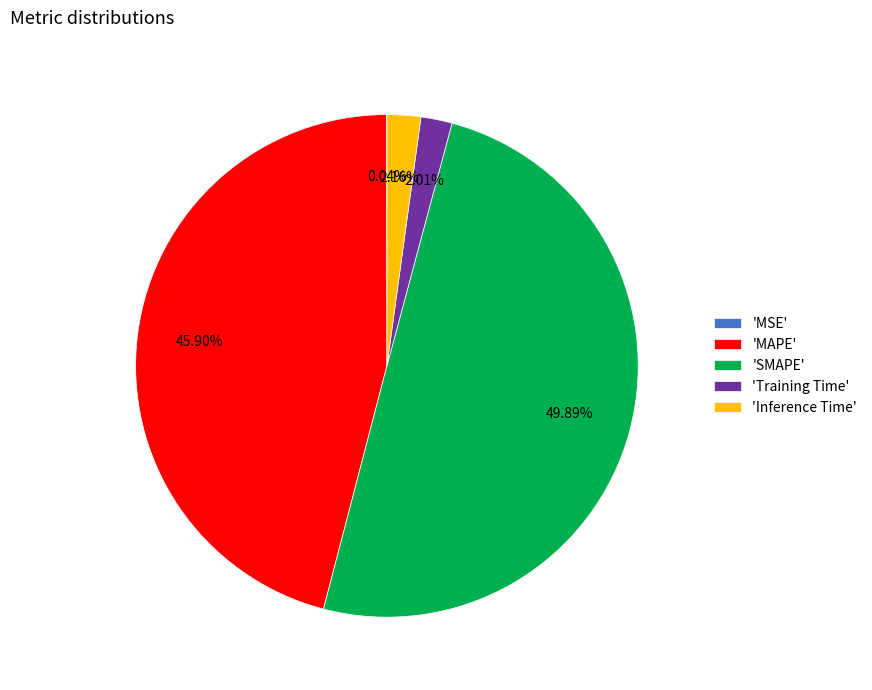

Which category has the biggest portion of the pie?

'SMAPE'